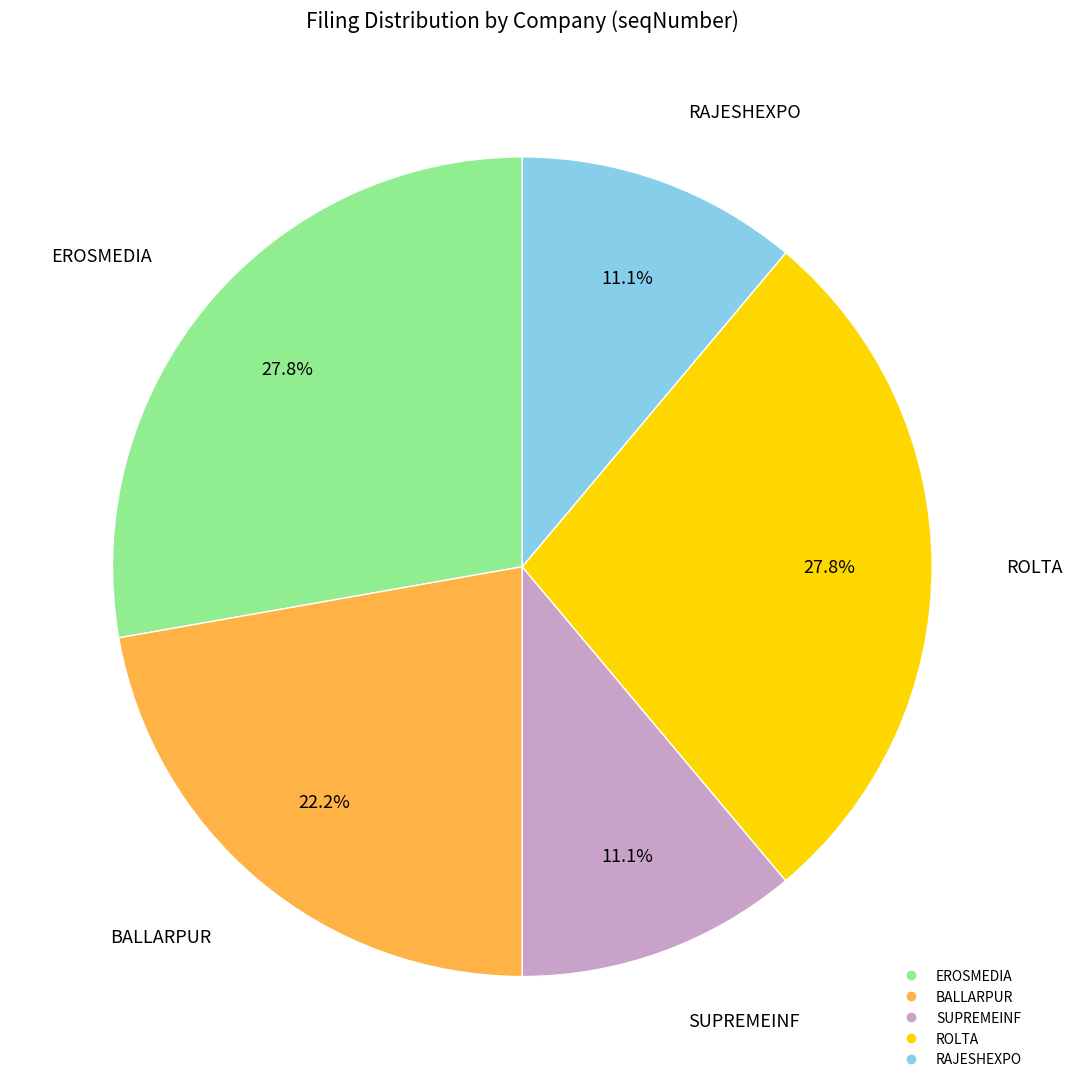

Is there a majority slice in this chart?

No